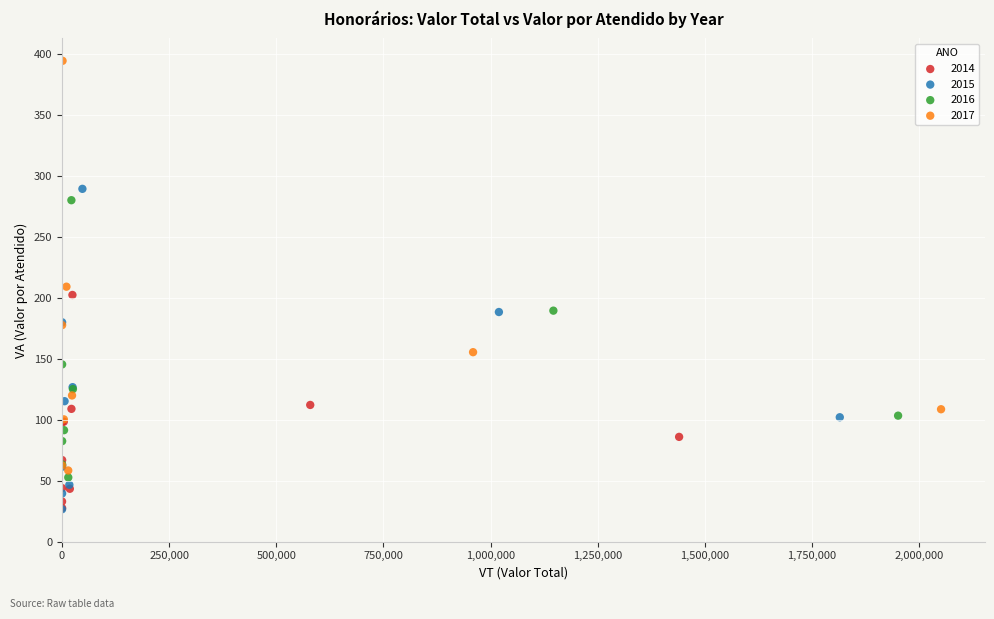

Which series contains the highest Y value?

2017